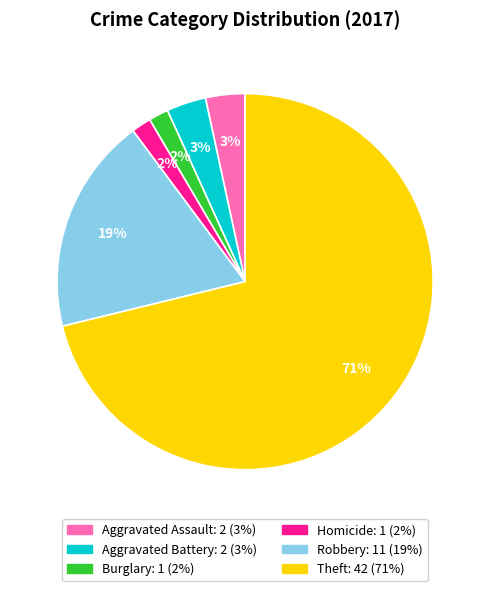

How many slices are in this pie chart?

6